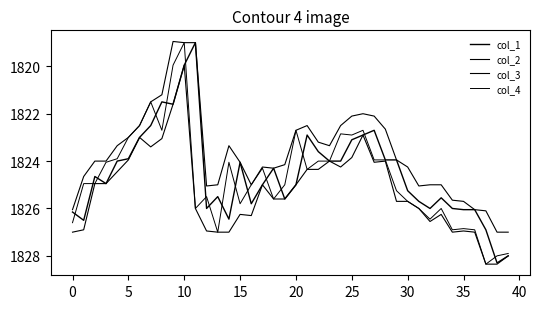

Does the chart display data point markers on the line(s)?

No